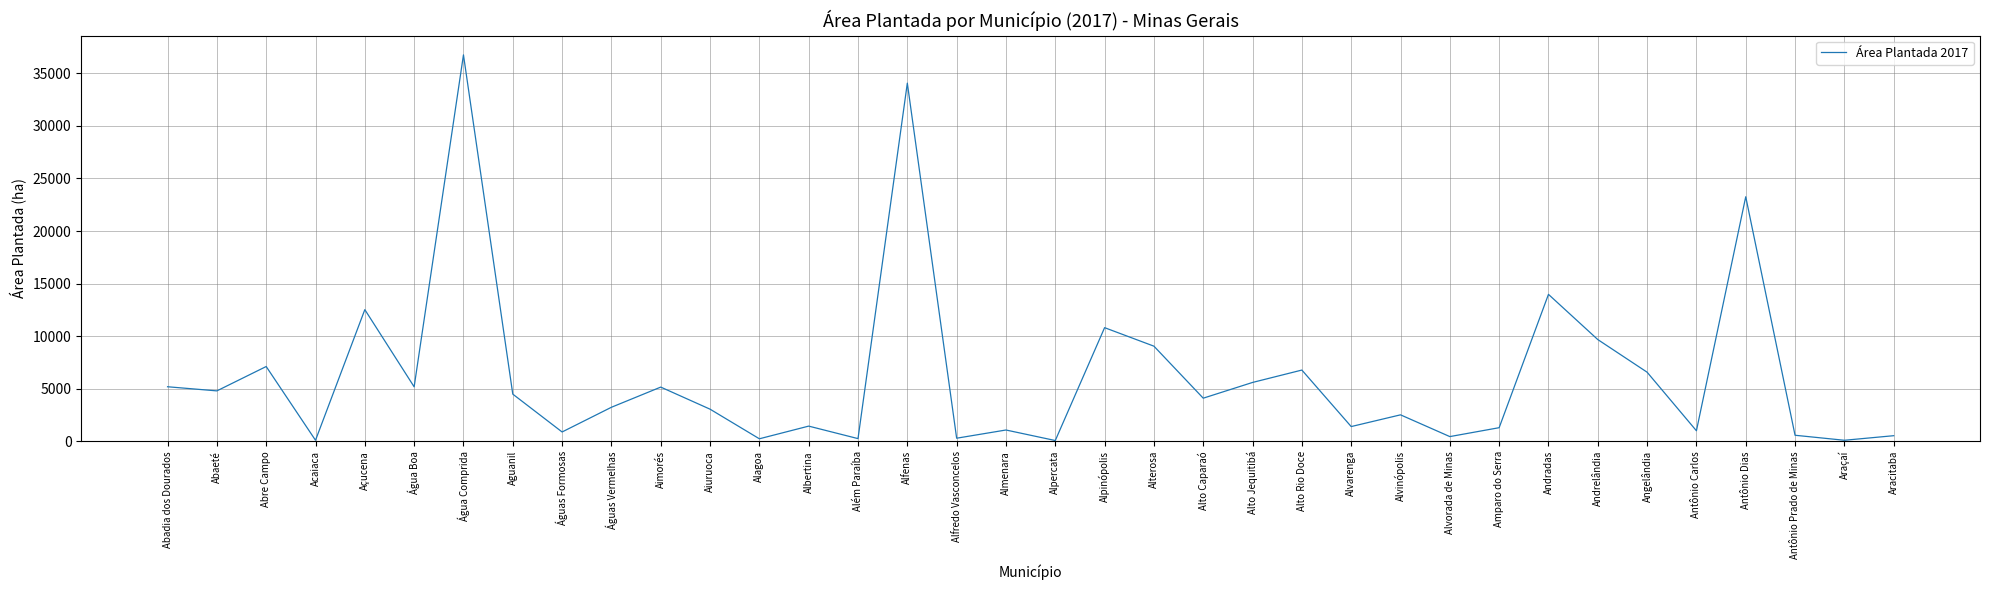

What is the maximum value shown in the chart?

36750.0